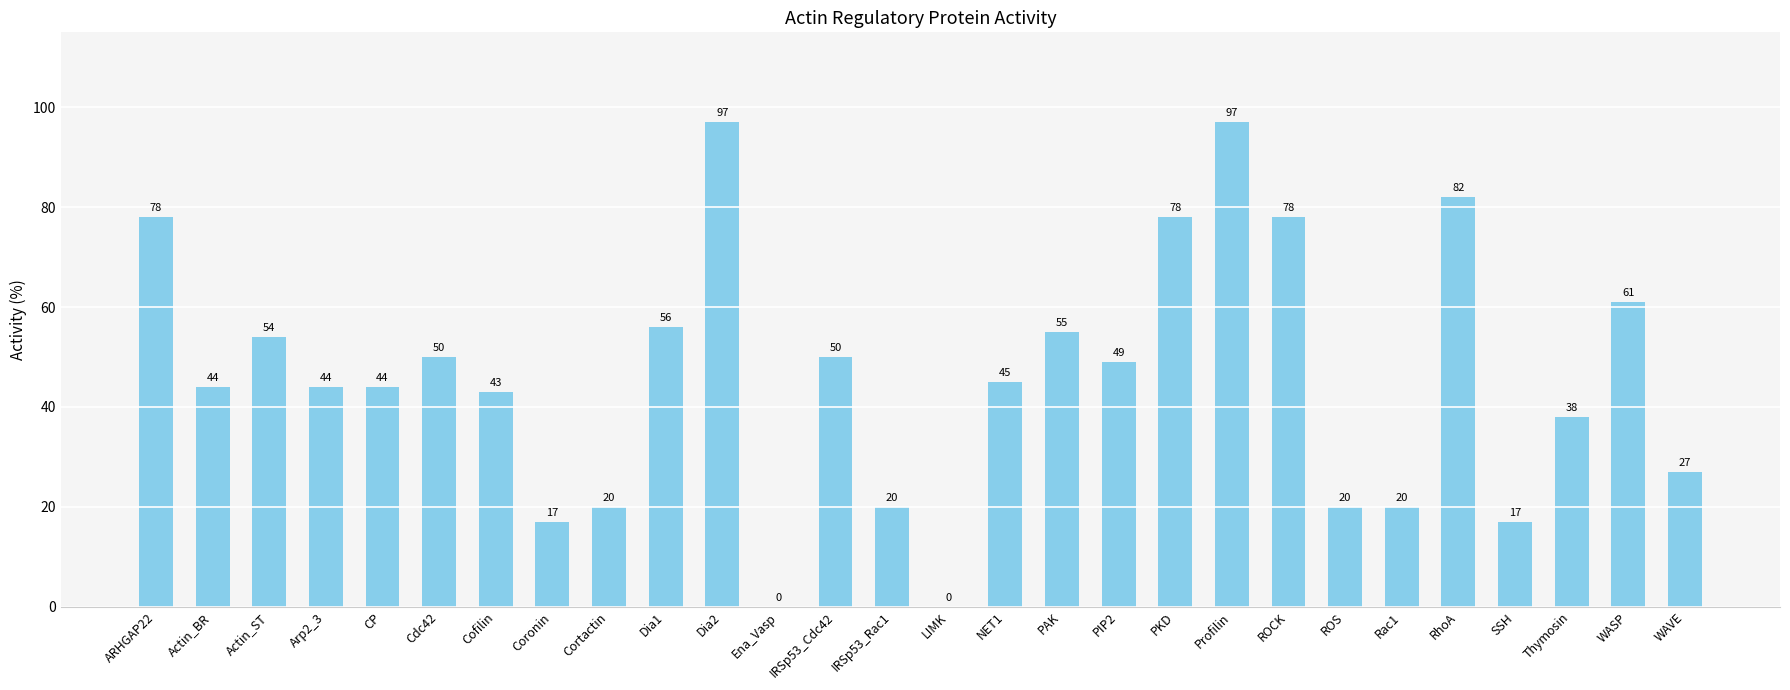

Reading left to right, list all the values displayed in this chart.

ARHGAP22=78	Actin_BR=44	Actin_ST=54	Arp2_3=44	CP=44	Cdc42=50	Cofilin=43	Coronin=17	Cortactin=20	Dia1=56	Dia2=97	Ena_Vasp=0	IRSp53_Cdc42=50	IRSp53_Rac1=20	LIMK=0	NET1=45	PAK=55	PIP2=49	PKD=78	Profilin=97	ROCK=78	ROS=20	Rac1=20	RhoA=82	SSH=17	Thymosin=38	WASP=61	WAVE=27